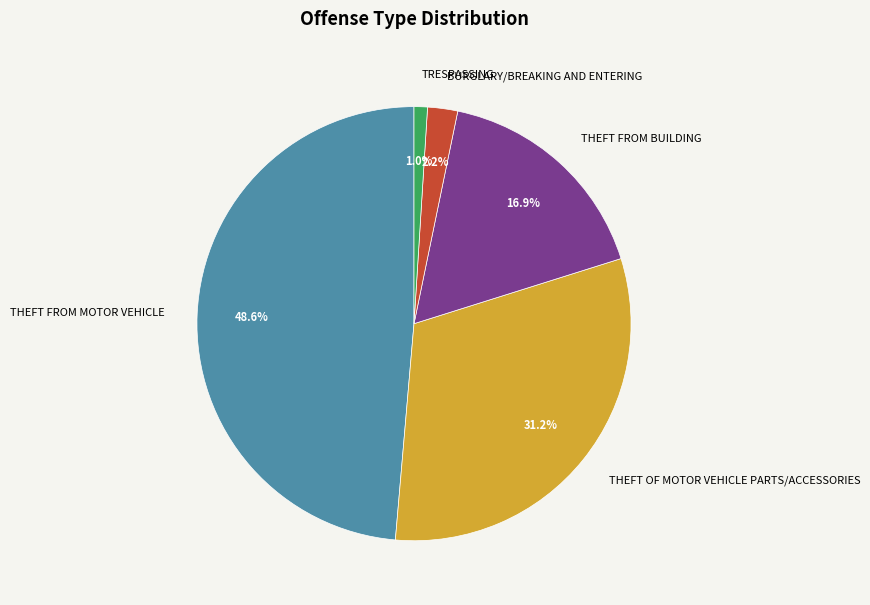

What percentage is the BURGLARY/BREAKING AND ENTERING slice, to the nearest percent?

2%